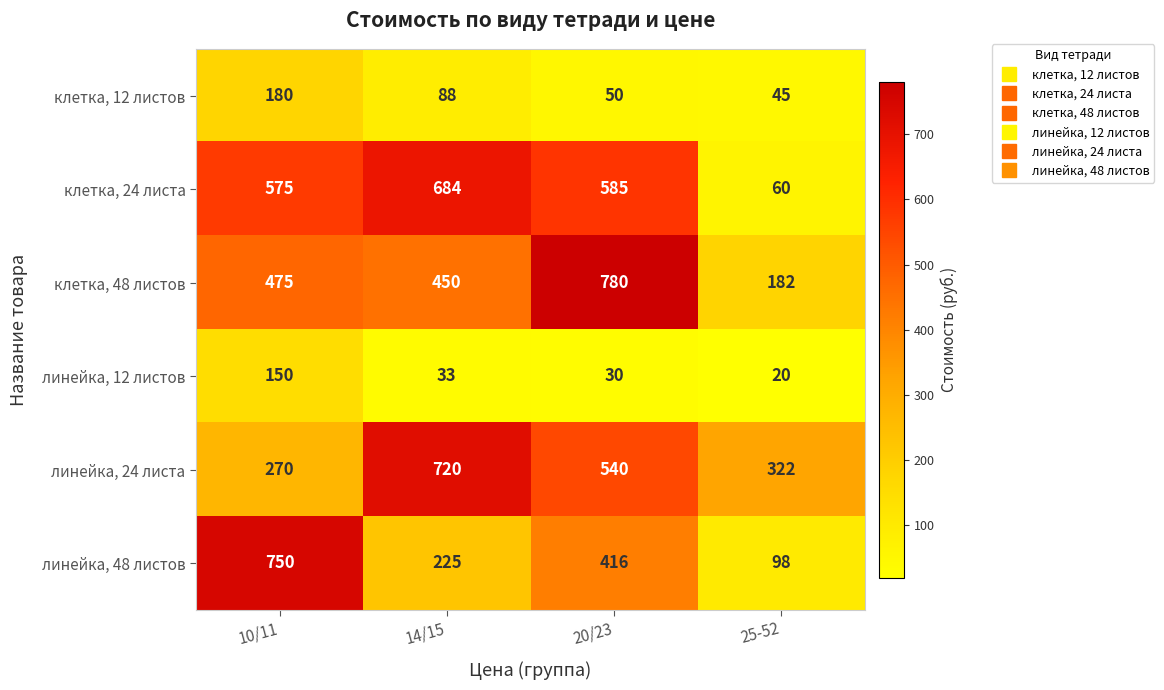

How many data points does each series have?

4